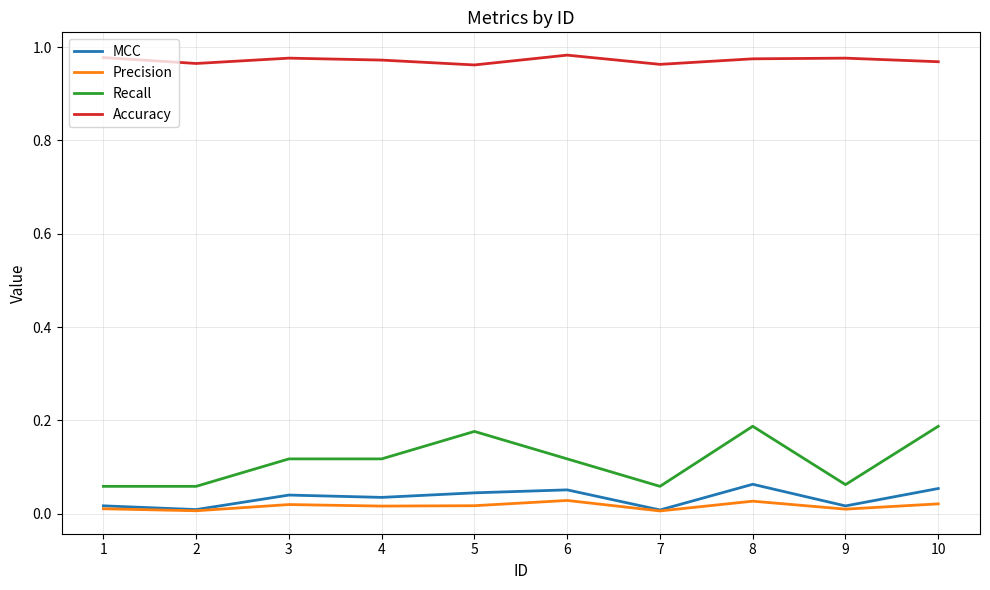

Which series changed the most between 8 and 9?

Recall